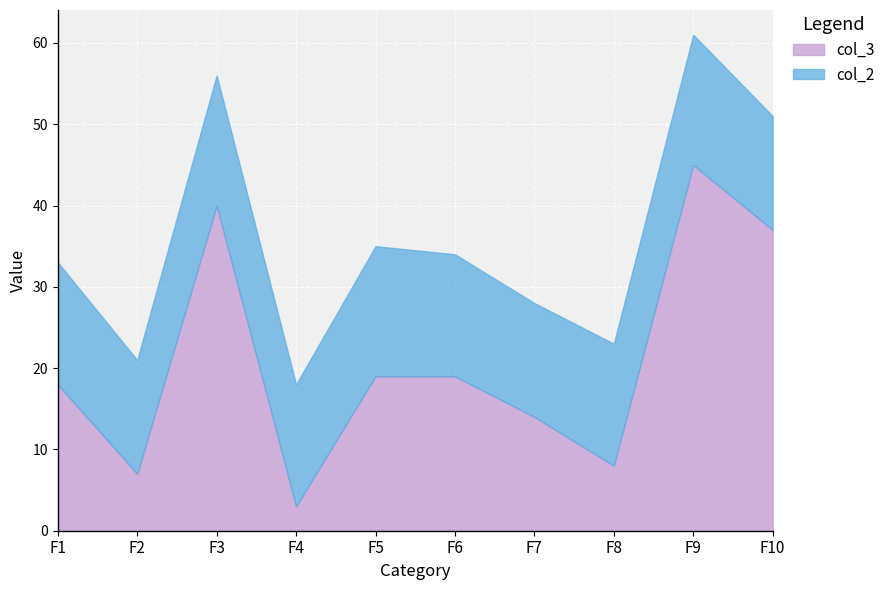

What is the difference between the highest and lowest values at F9?

29